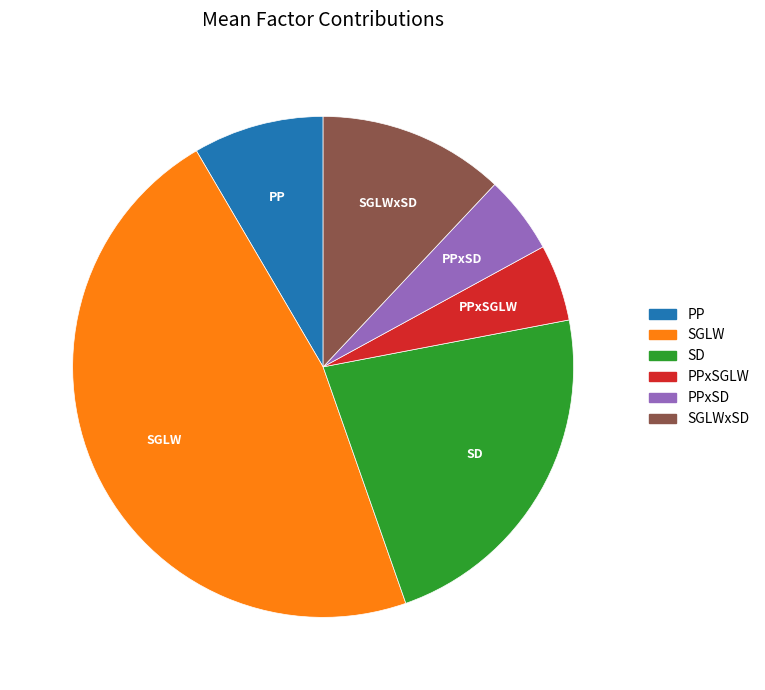

True or false: PPxSGLW accounts for 5% of the total.

True